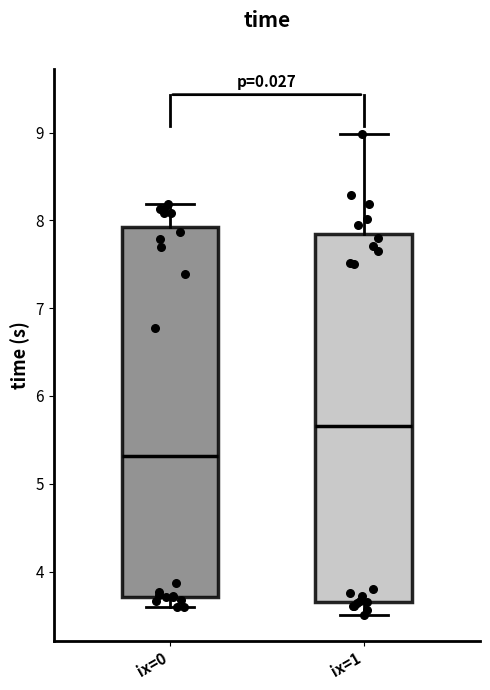

Reading left to right, transcribe this box plot: for each box, give where its median line is, the range the box spans, and where its two whiskers end, as read against the y-axis. The values are not printed on the chart, so give them approximately, as read against the axis.

ix=0: median 5.3, box 3.7 to 7.9, whiskers 3.6 to 8.2
ix=1: median 5.7, box 3.7 to 7.8, whiskers 3.5 to 9.0